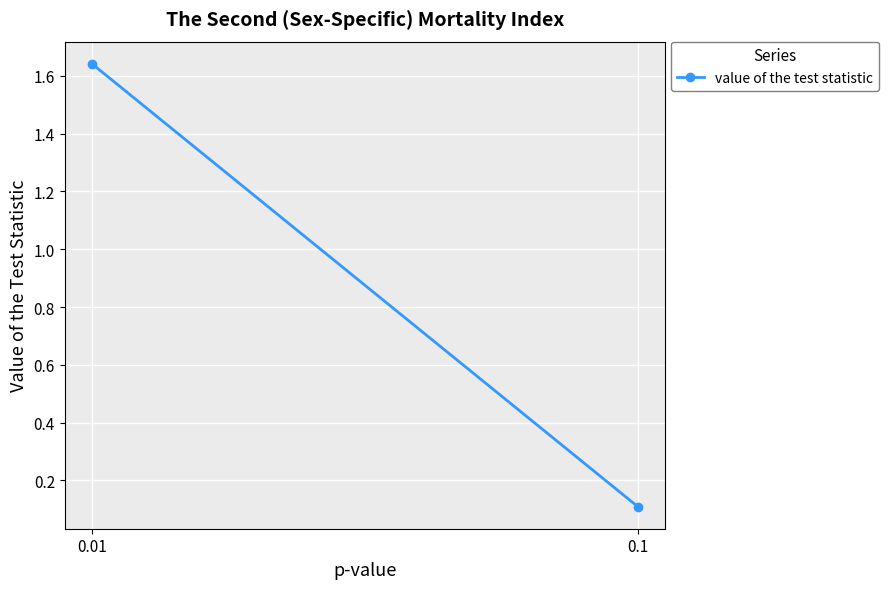

Approximately how many times larger is the value at 0.1 compared to 0.01?

0.1